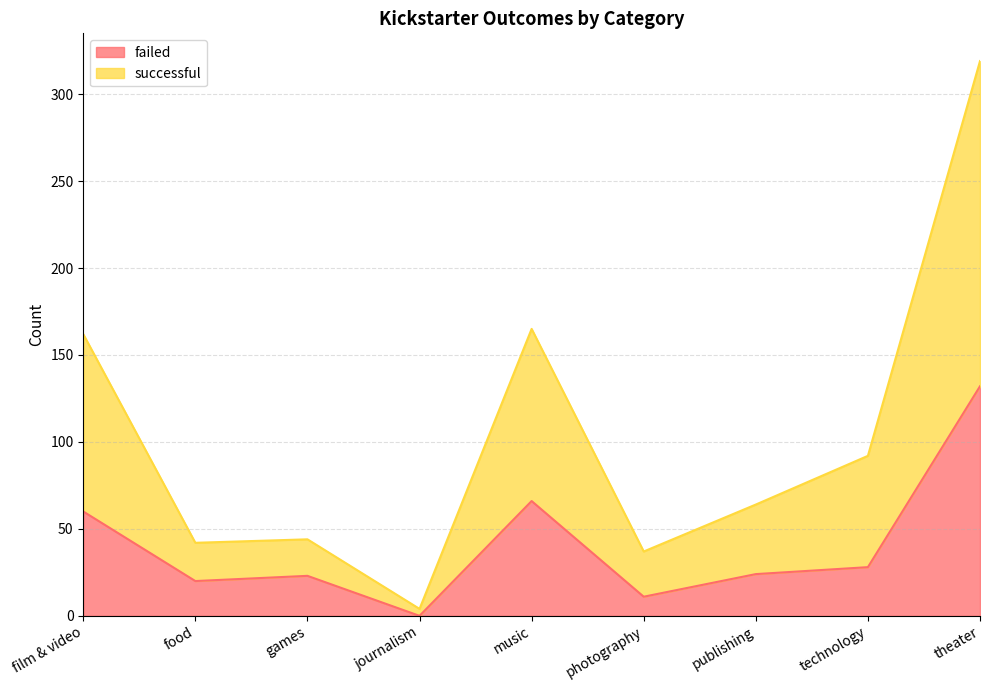

The value of failed at film & video is 60. True or false?

True